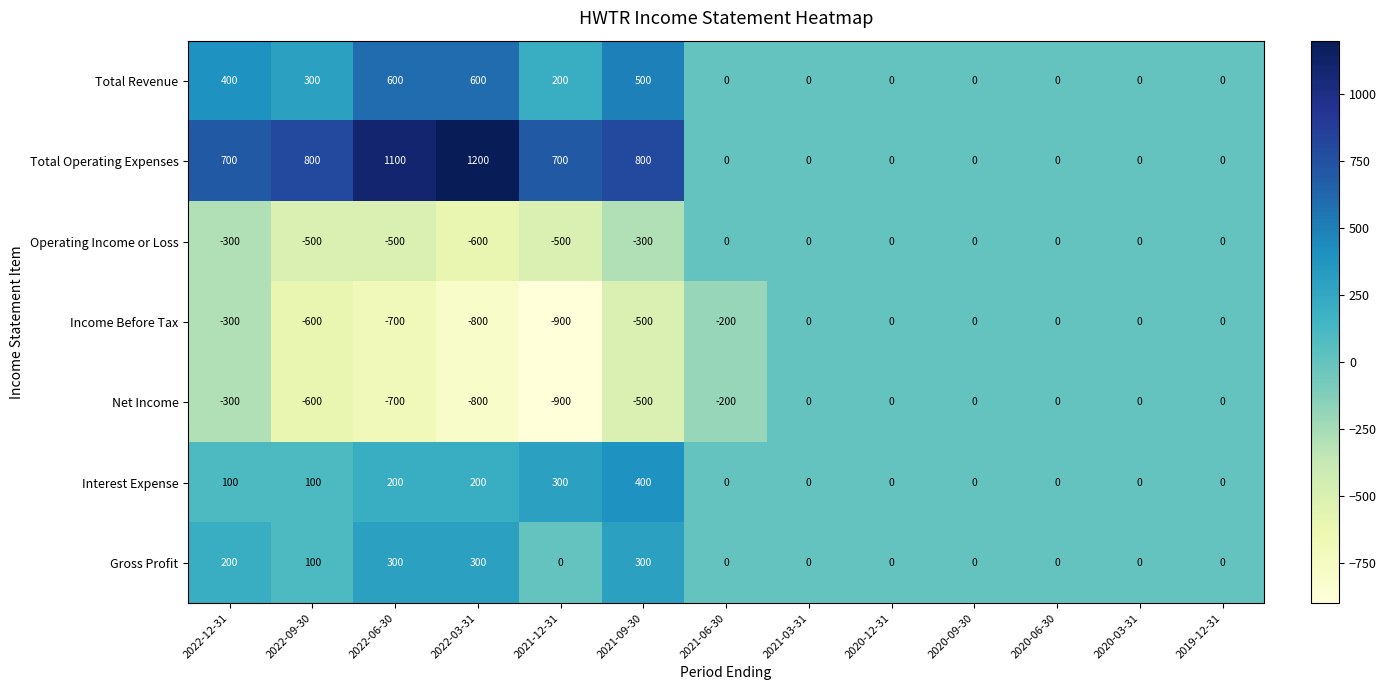

Which label corresponds to the smallest value in the chart?

2021-12-31